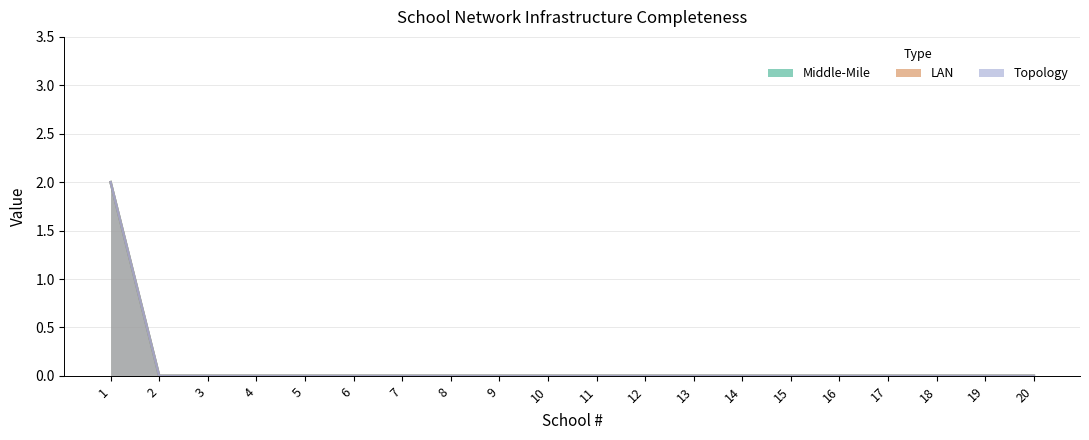

Which series changed the most between 2 and 15?

Middle-Mile